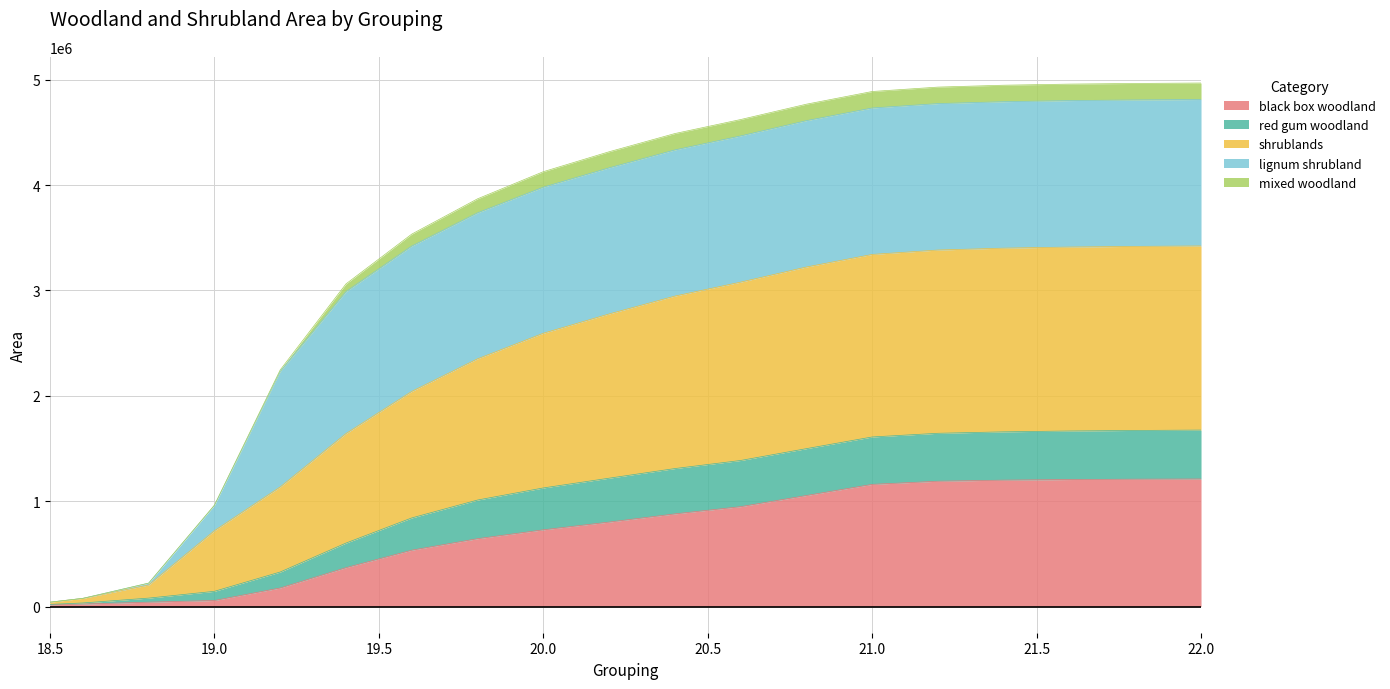

What is the sum of all black box woodland values?

13446598.9